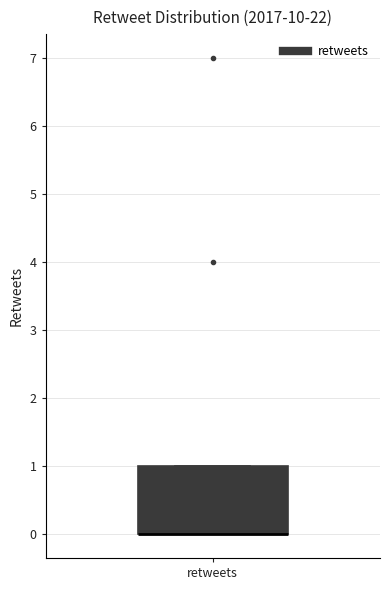

Where is the upper edge of the box for retweets on the y-axis? The values are not printed on the chart, so give them approximately, as read against the axis.

1